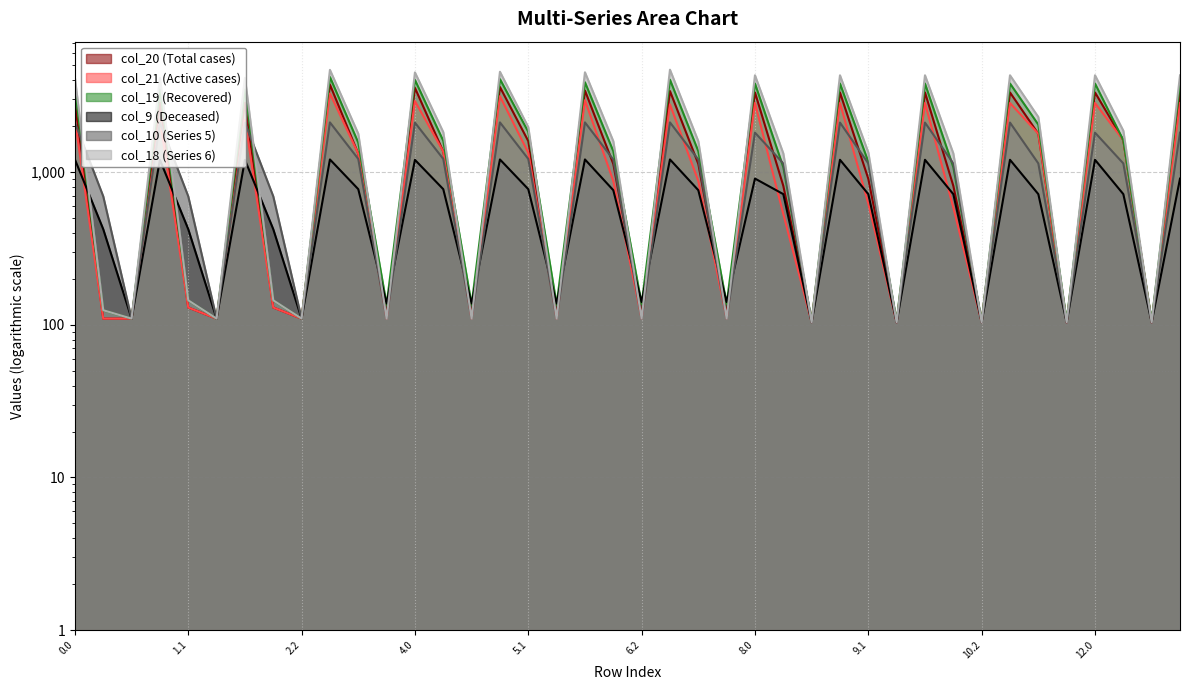

How many lines are shown in the chart?

6